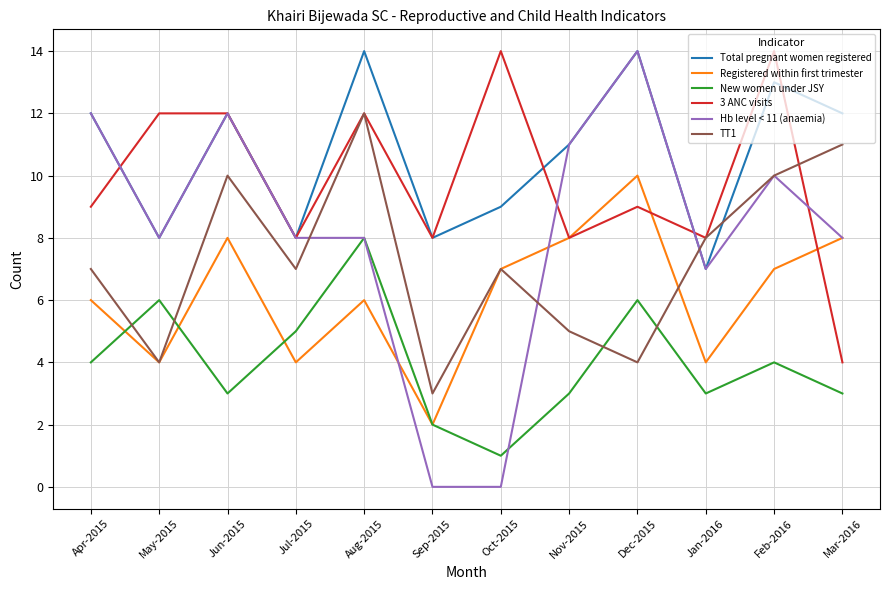

Which series has the largest range (max minus min)?

Hb level < 11 (anaemia)